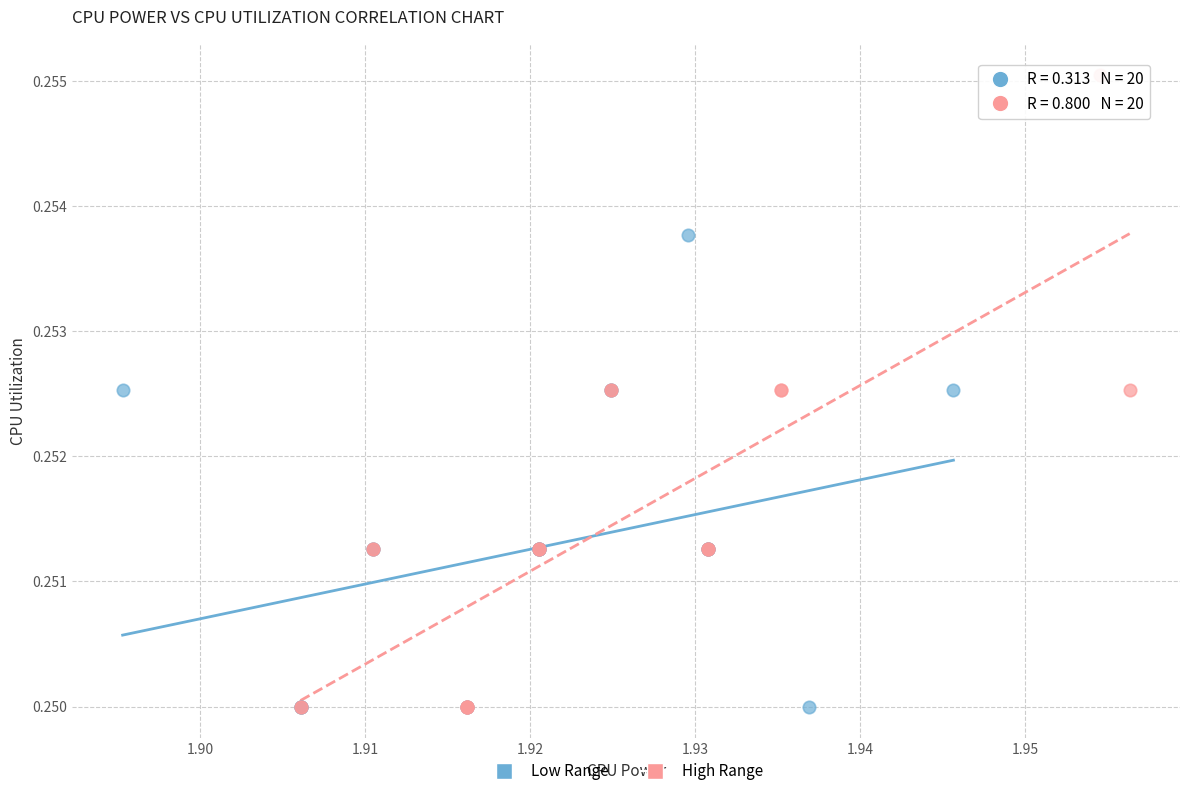

Which series reaches the maximum Y coordinate?

High Range